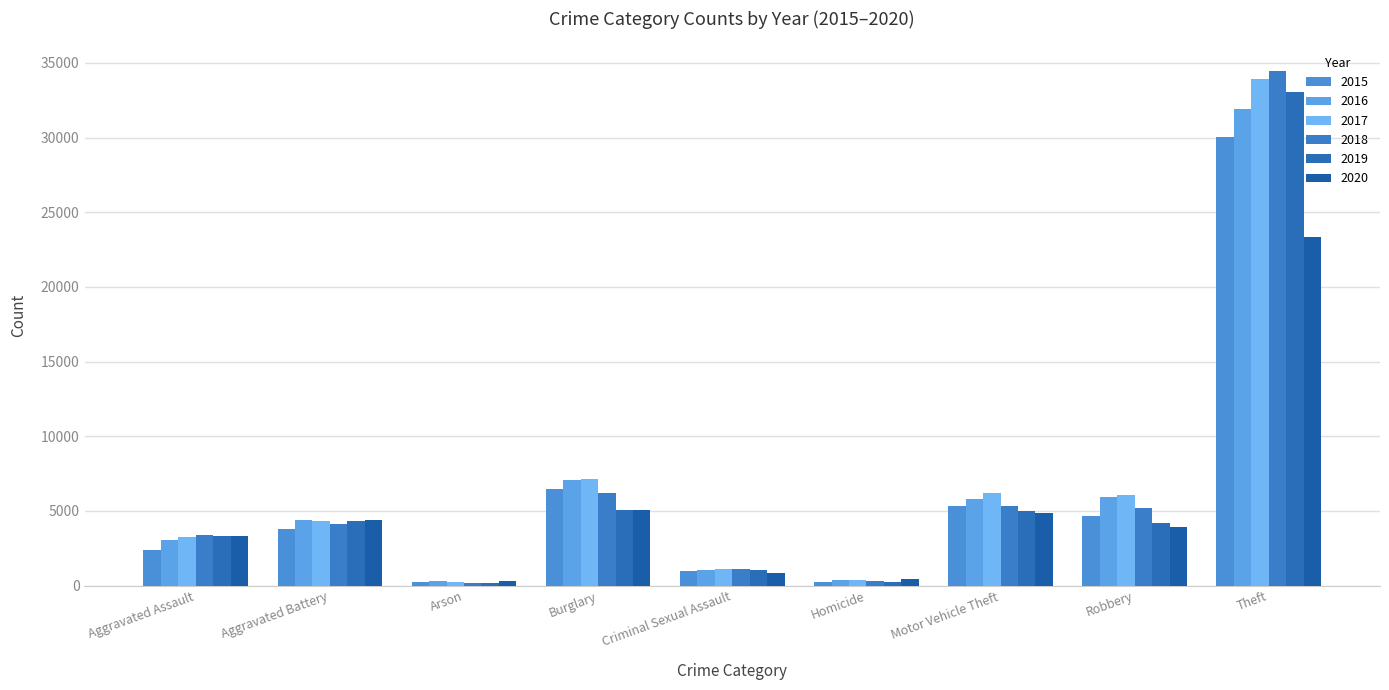

What is the minimum value shown in the chart?

195